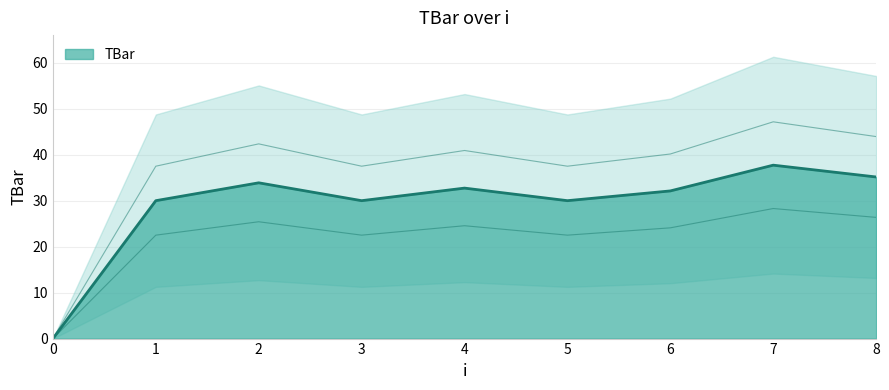

How many lines are shown in the chart?

1